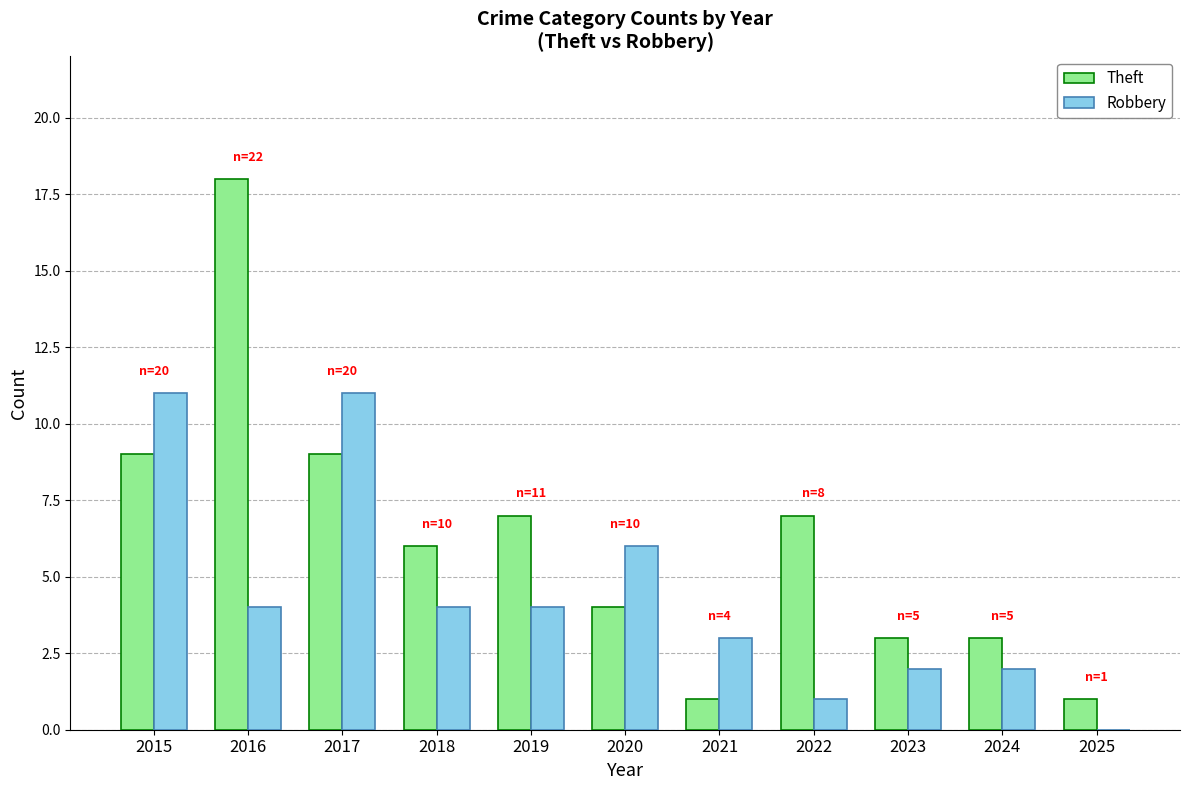

How many groups of bars are there?

11